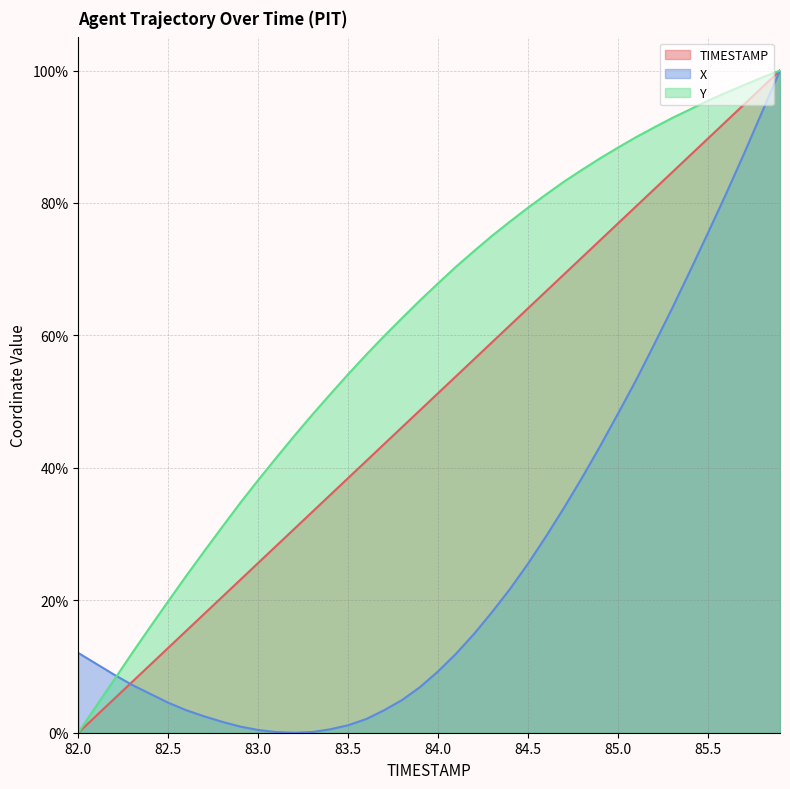

Which category has the highest value in the TIMESTAMP series?

85.9